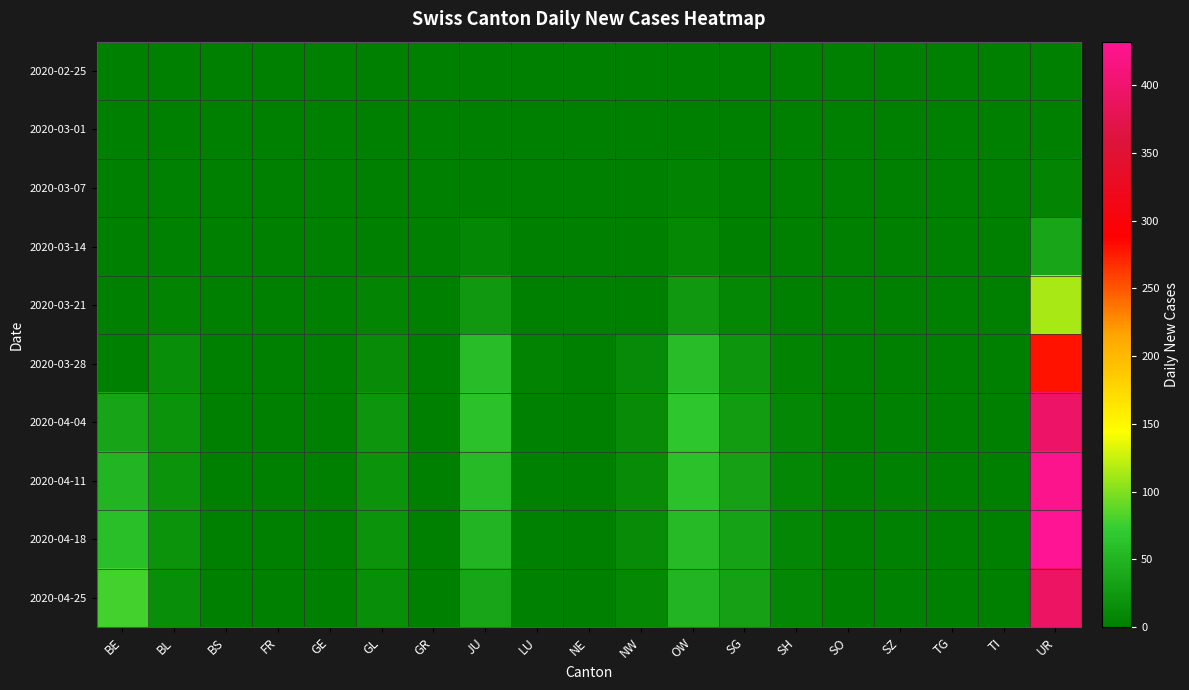

Which series has the widest spread of values?

2020-04-18